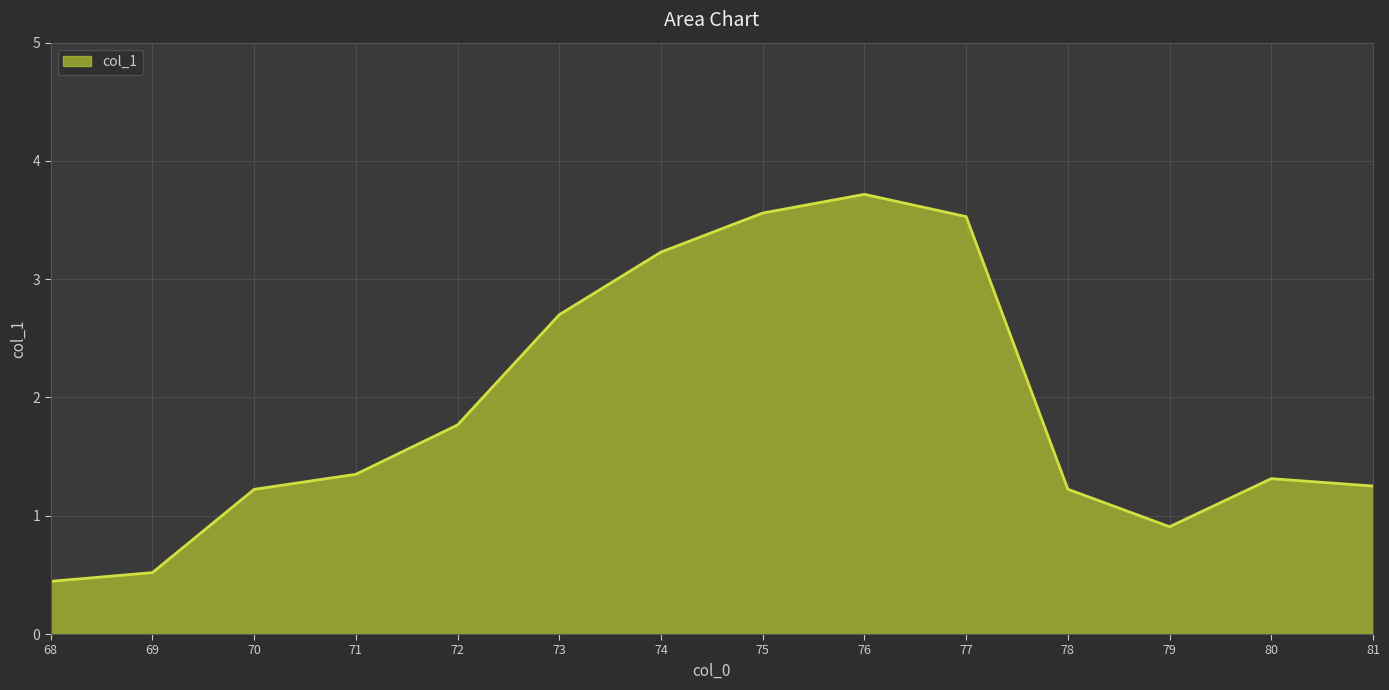

At which label is the value closest to 2?

72